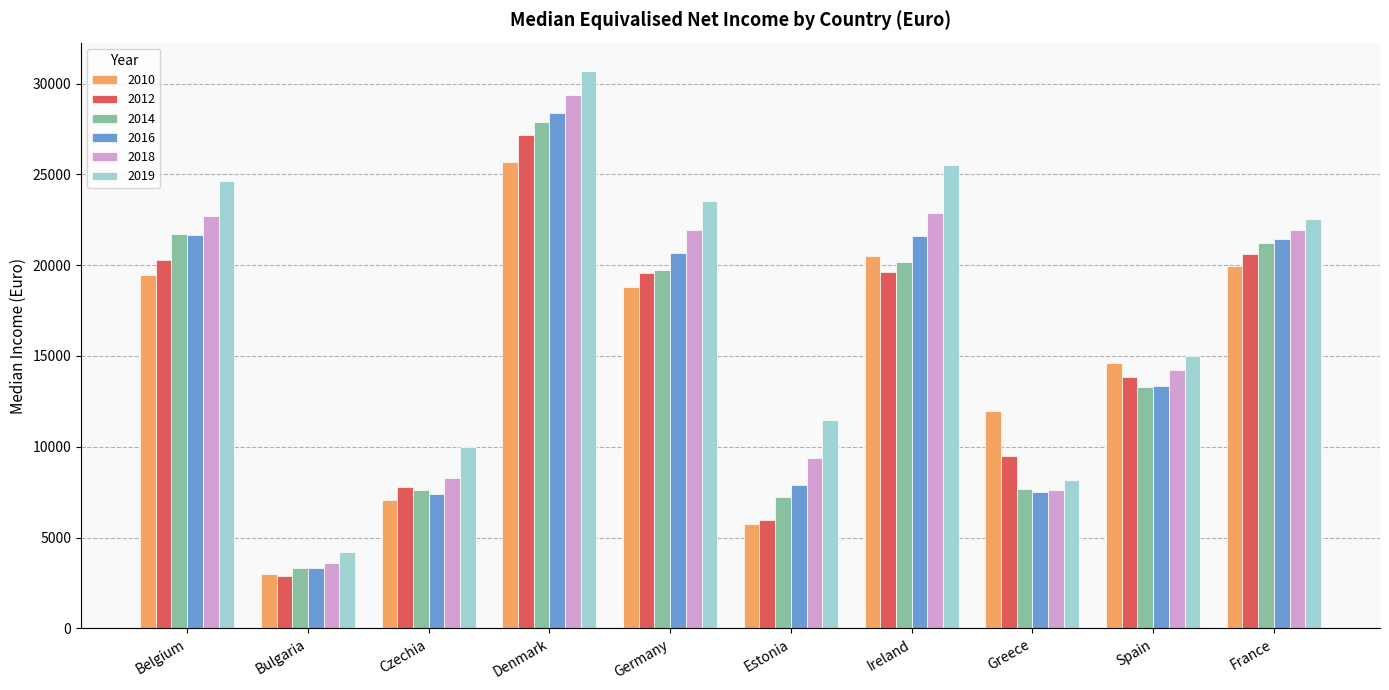

At which label is 2014 closest to 15586?

Spain